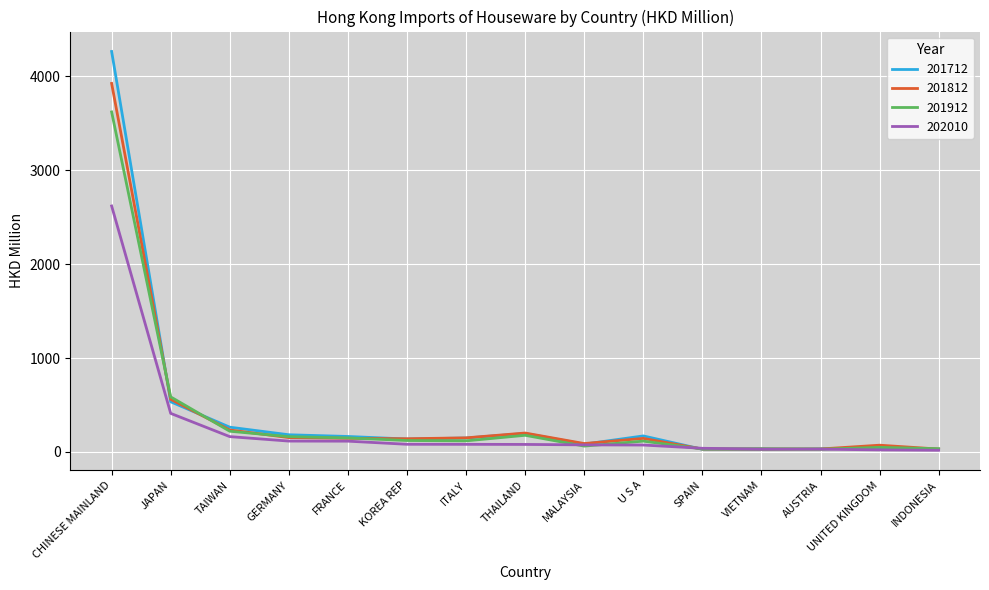

Is the value of 201812 at UNITED KINGDOM greater than the value of 201912 at SPAIN?

Yes